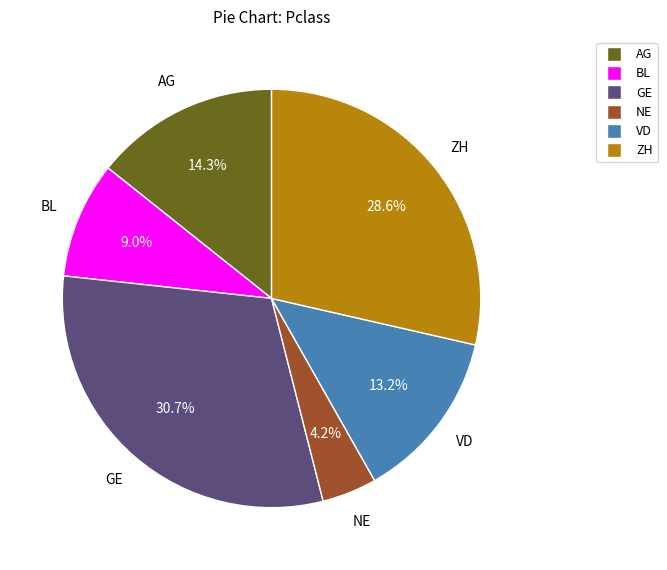

Which category has the biggest portion of the pie?

GE